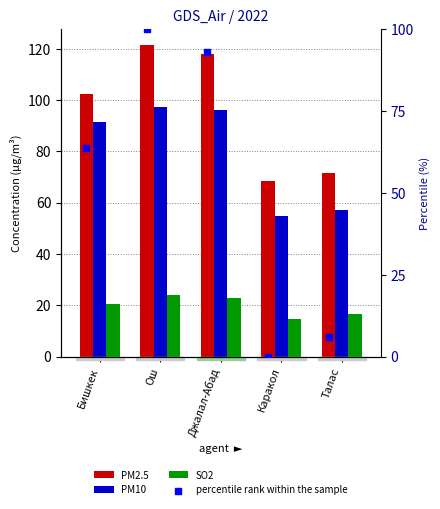

Is the value of SO2 at Бишкек greater than the value of PM10 at Ош?

No